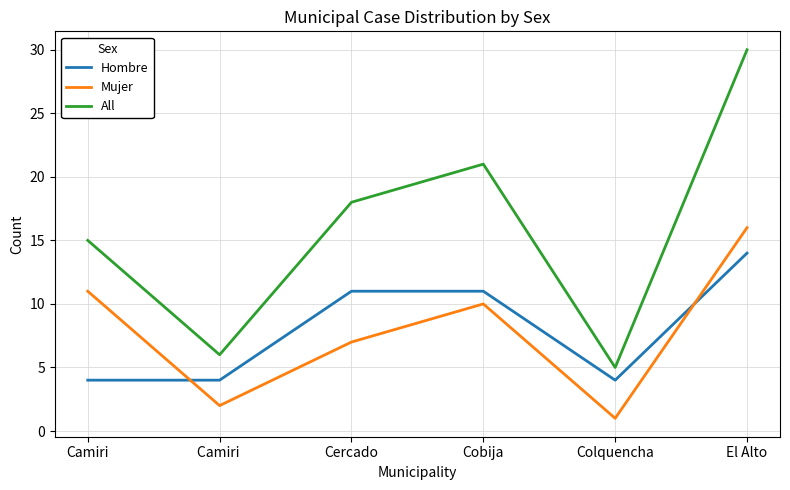

How many interior local valleys does the All series have?

2